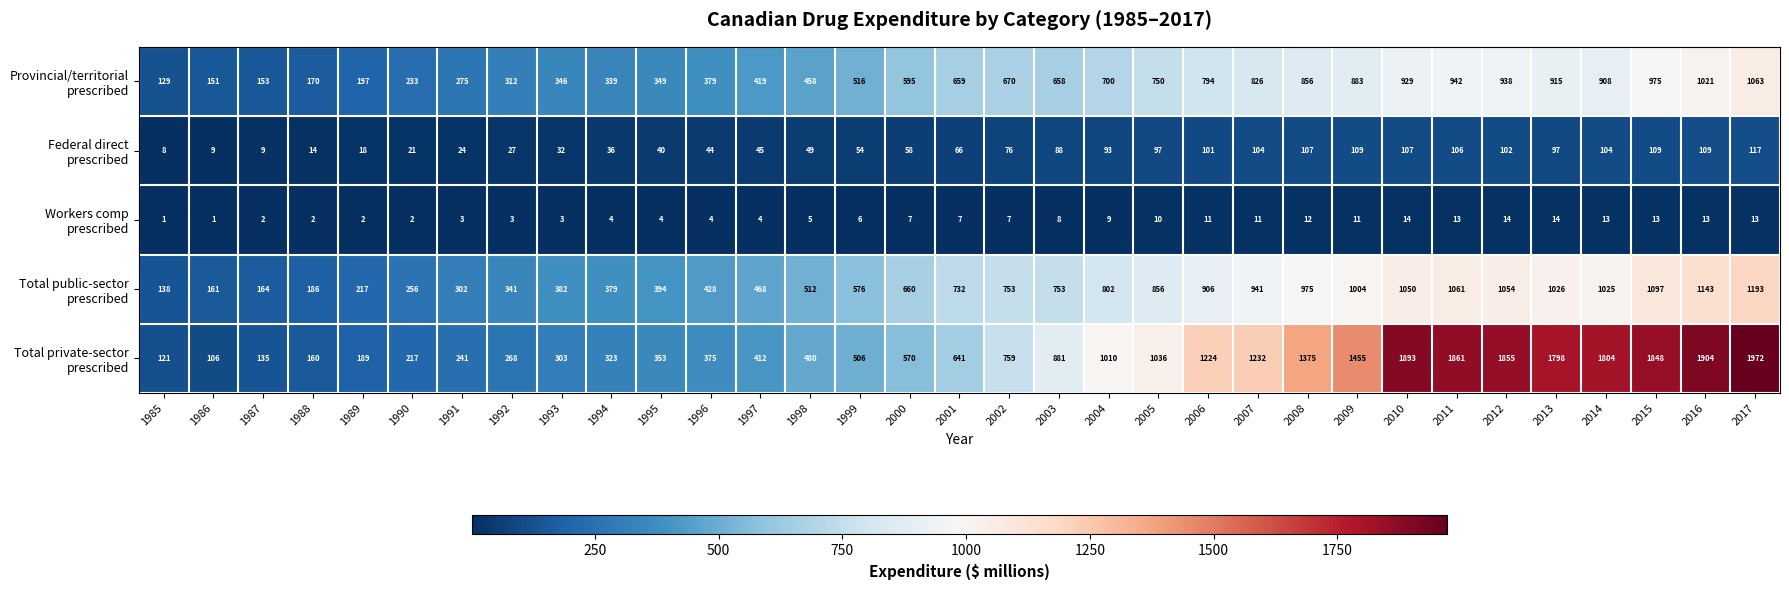

Which category has the highest value across all series?

2017